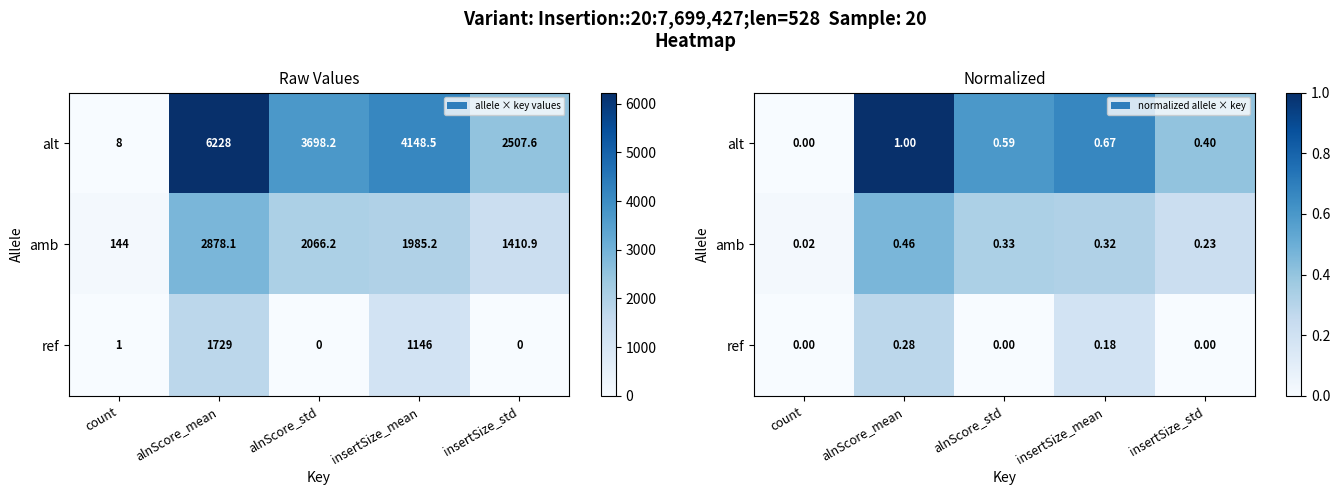

At which category is the sum across all series the highest?

alnScore_mean